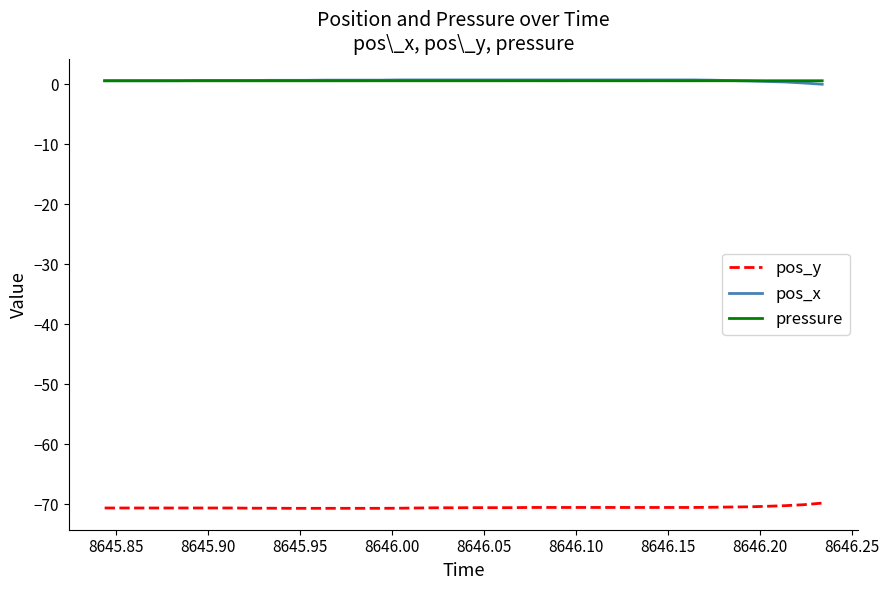

What is the smallest value displayed?

-70.7